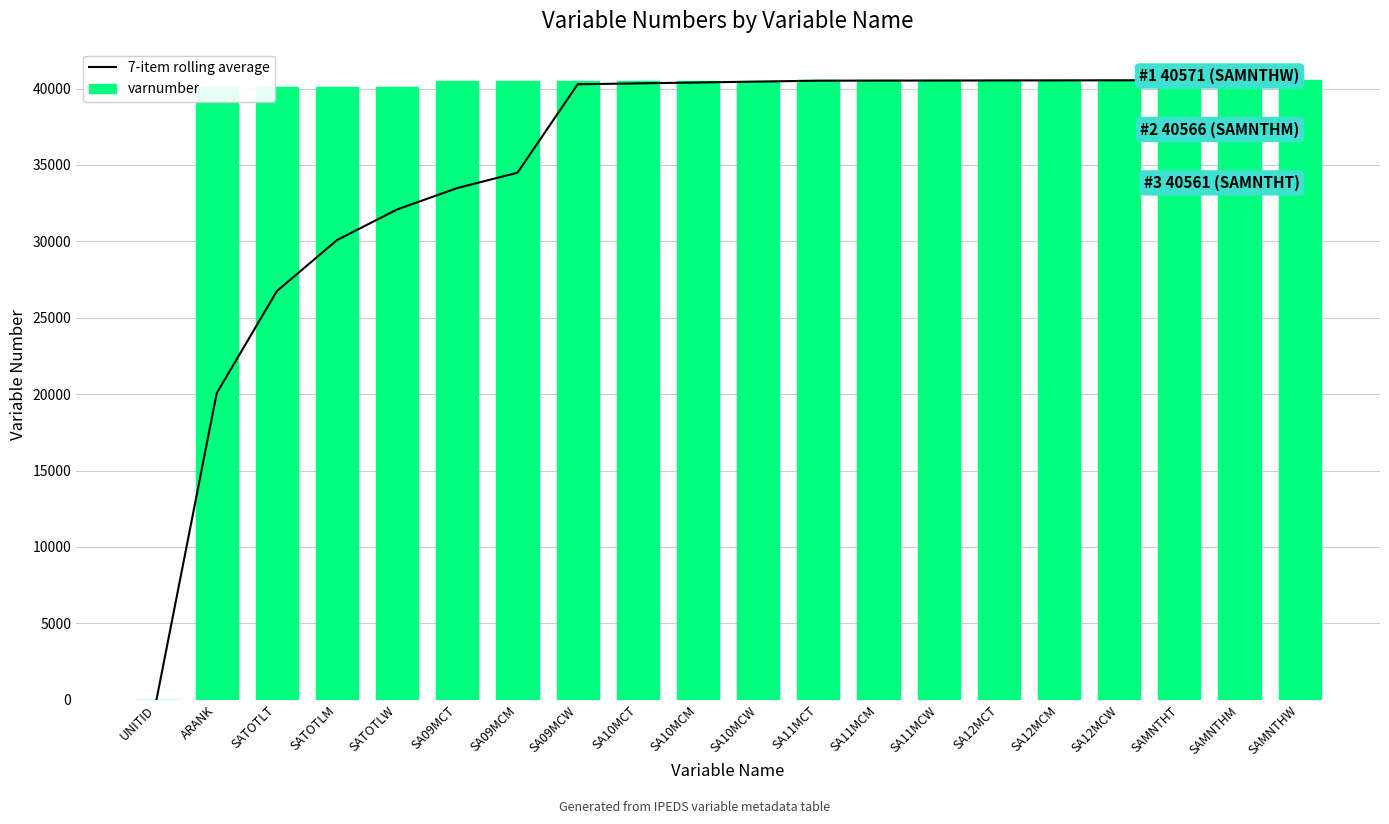

Which series has the largest range (max minus min)?

varnumber